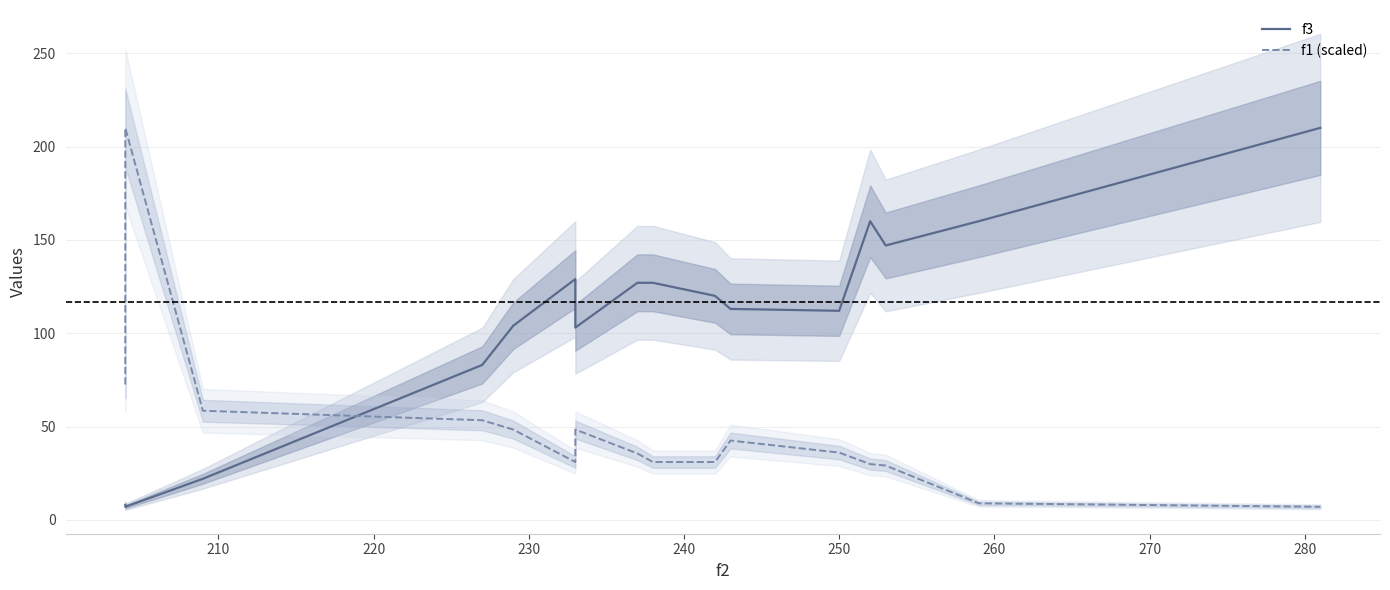

What are all the series names shown in the legend?

f3, f1 (scaled)